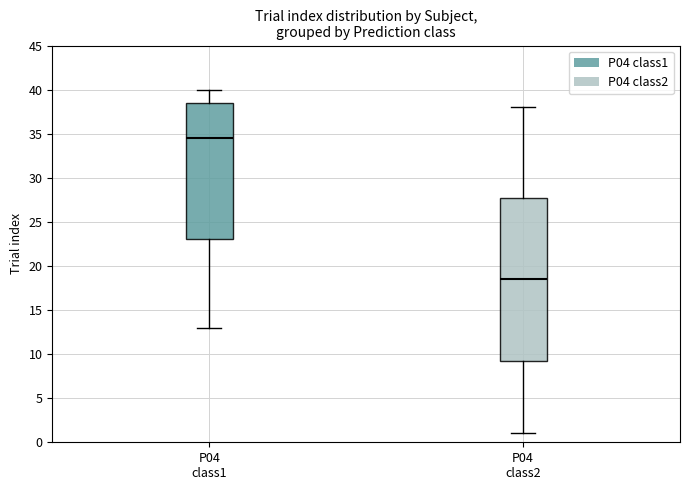

Reading left to right, transcribe this box plot: for each box, give where its median line is, the range the box spans, and where its two whiskers end, as read against the y-axis. The values are not printed on the chart, so give them approximately, as read against the axis.

P04 class1: median 34.5, box 23.0 to 38.5, whiskers 13.0 to 40.0
P04 class2: median 18.5, box 9.5 to 28.0, whiskers 1.0 to 38.0